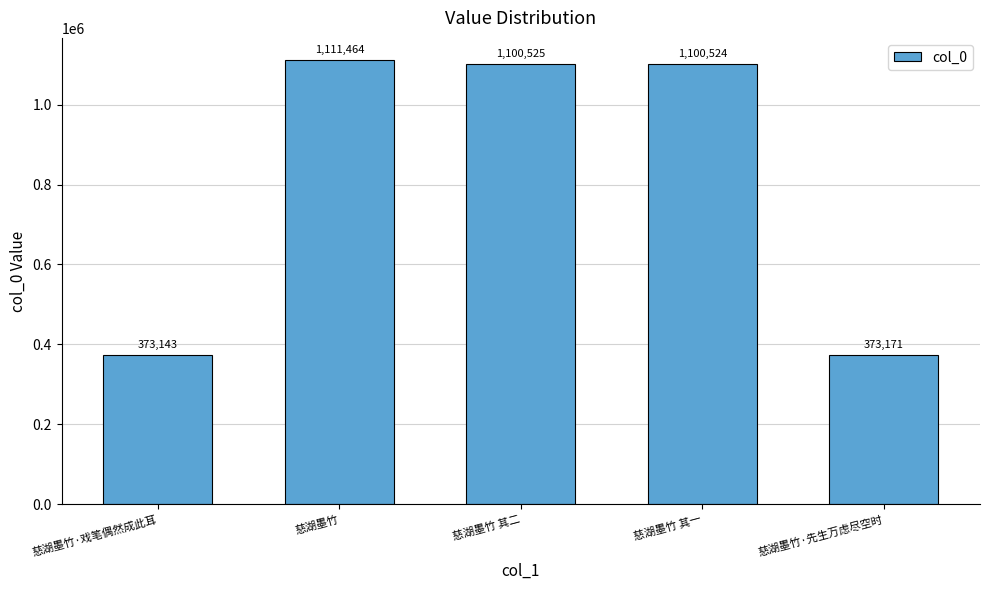

What is the difference between the values at 慈湖墨竹·先生万虑尽空时 and 慈湖墨竹?

738293